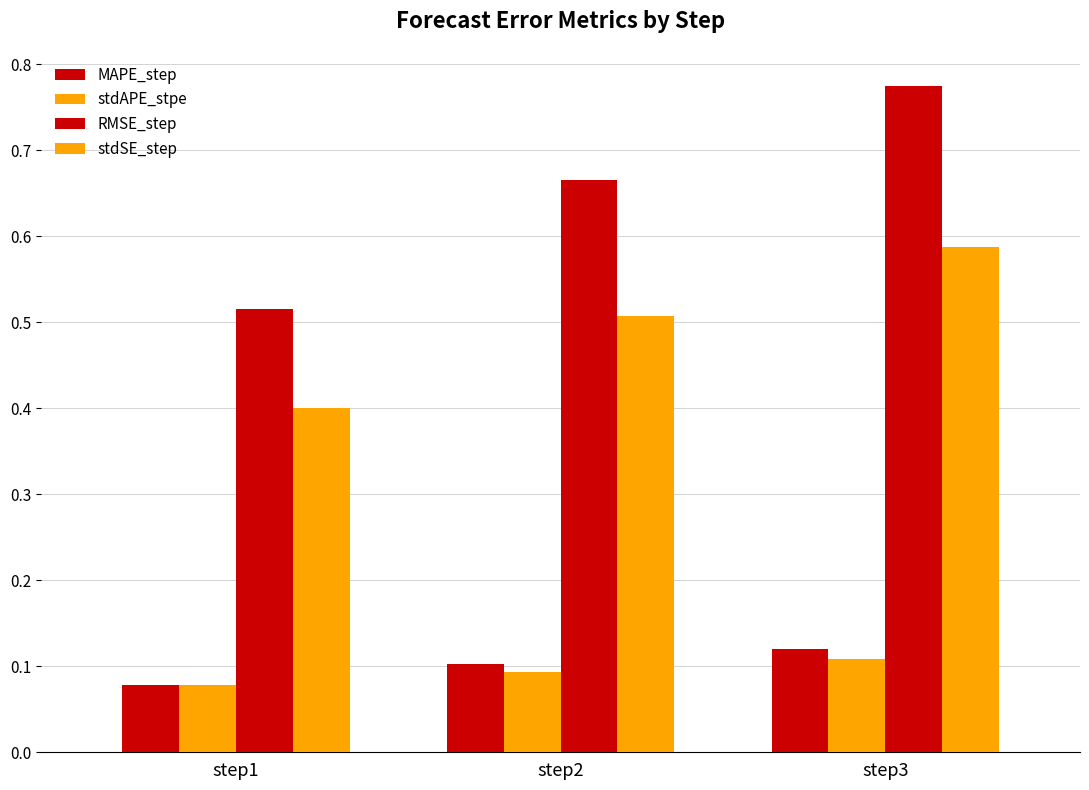

Is the value of stdSE_step at step3 greater than the value of MAPE_step at step2?

Yes